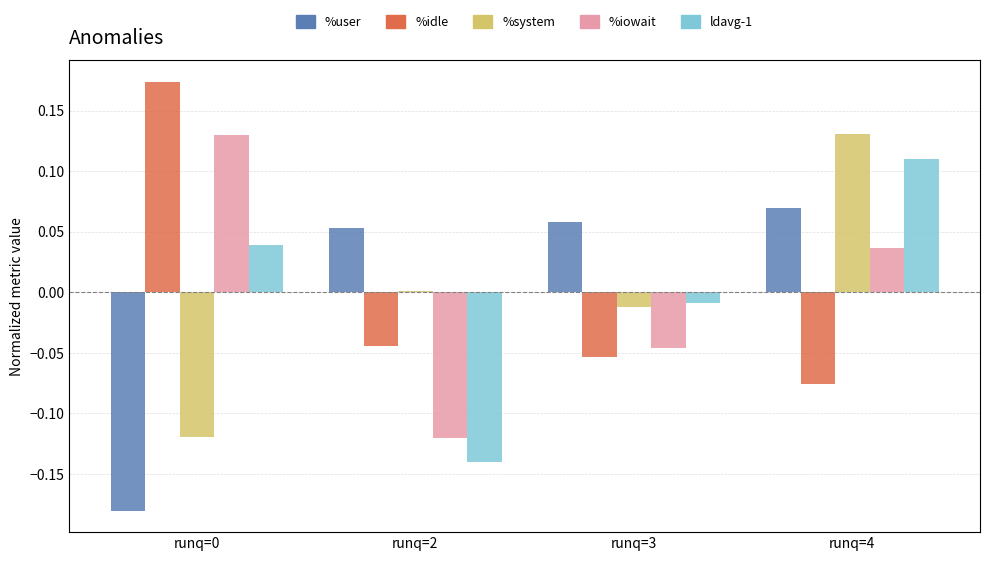

The ldavg-1 series shows -0.0 at runq=3. True or false?

True